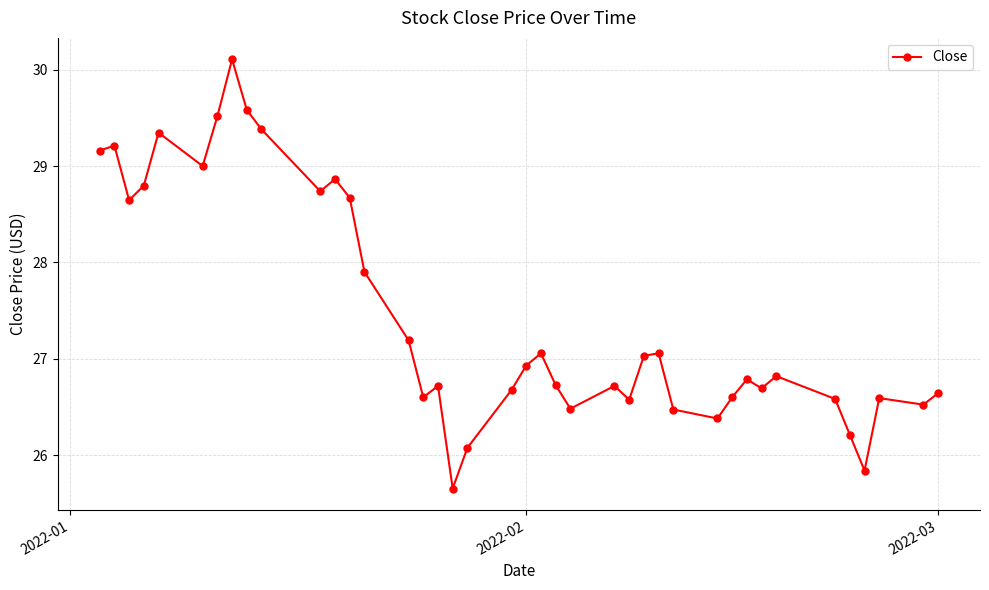

How many interior local valleys (lower than both neighbors) does the data have?

11